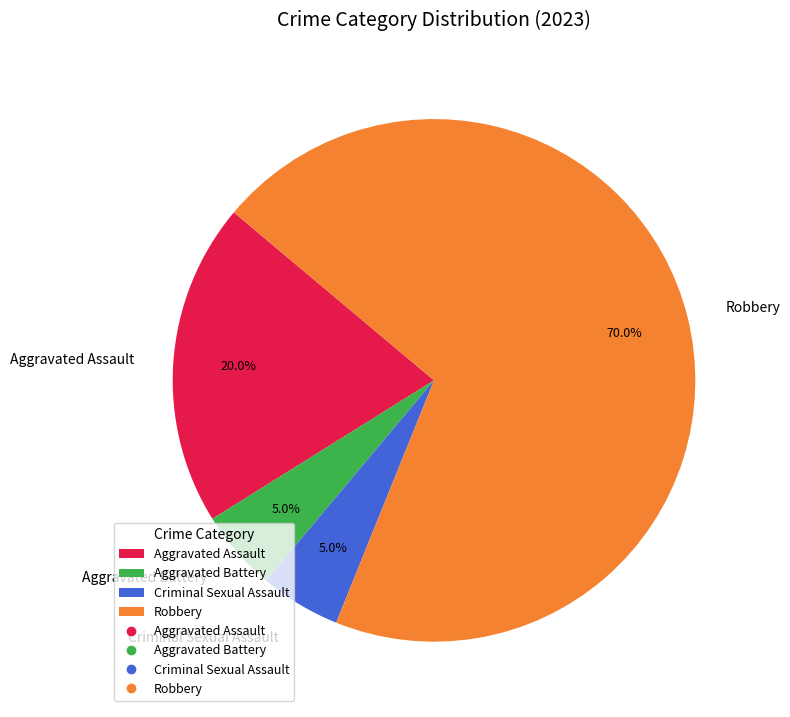

To the nearest percent, what portion does Criminal Sexual Assault represent?

5%